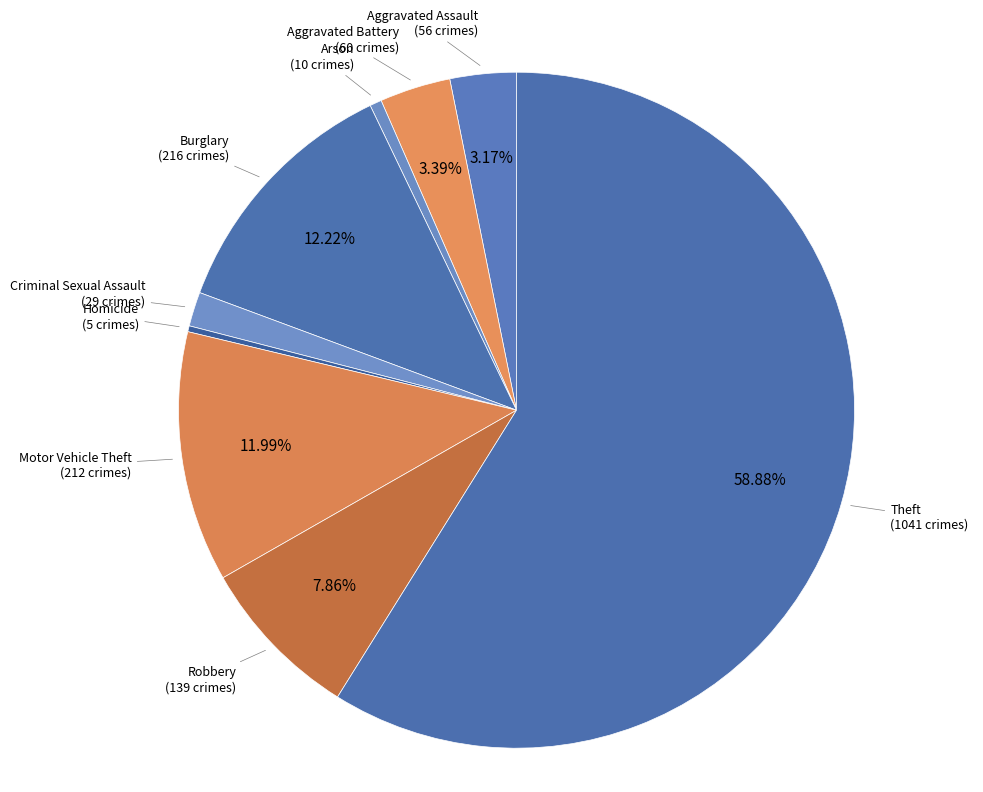

Which category has the biggest portion of the pie?

Theft